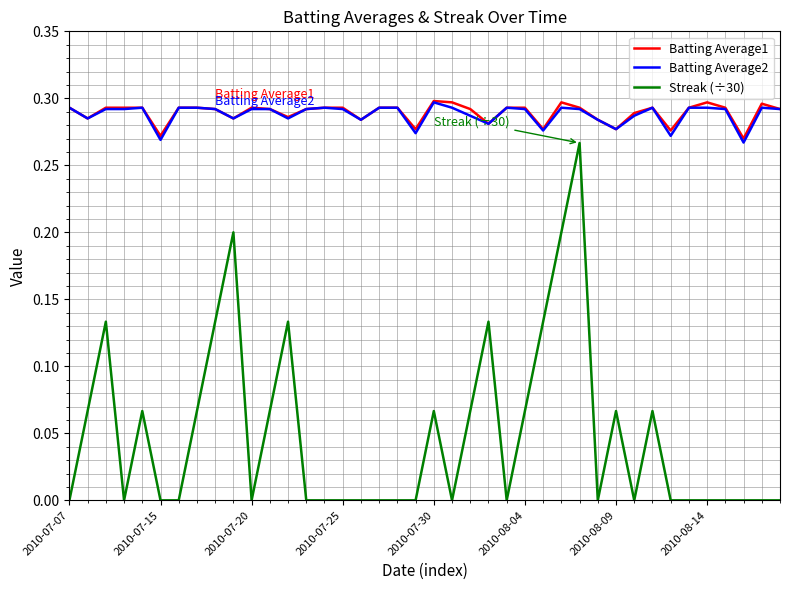

Which series has the largest range (max minus min)?

Streak (÷30)